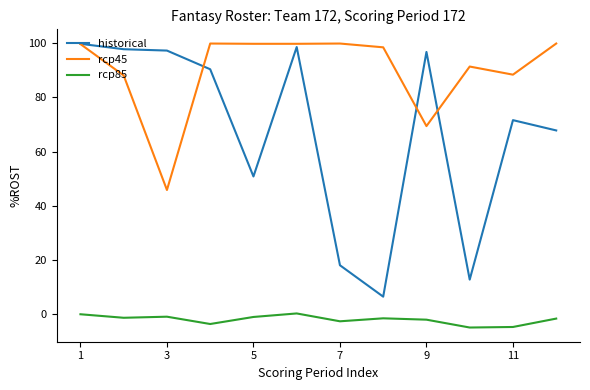

Which series has the largest total across all categories?

rcp45